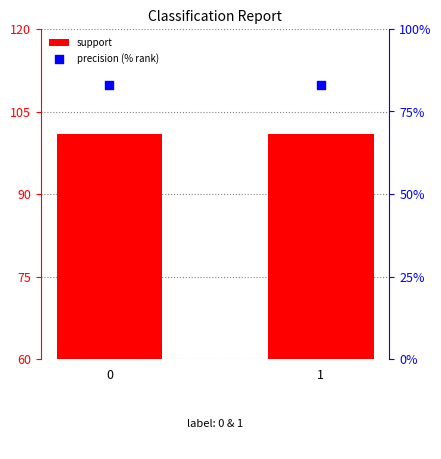

What are all the series names shown in the legend?

support, precision (% rank)